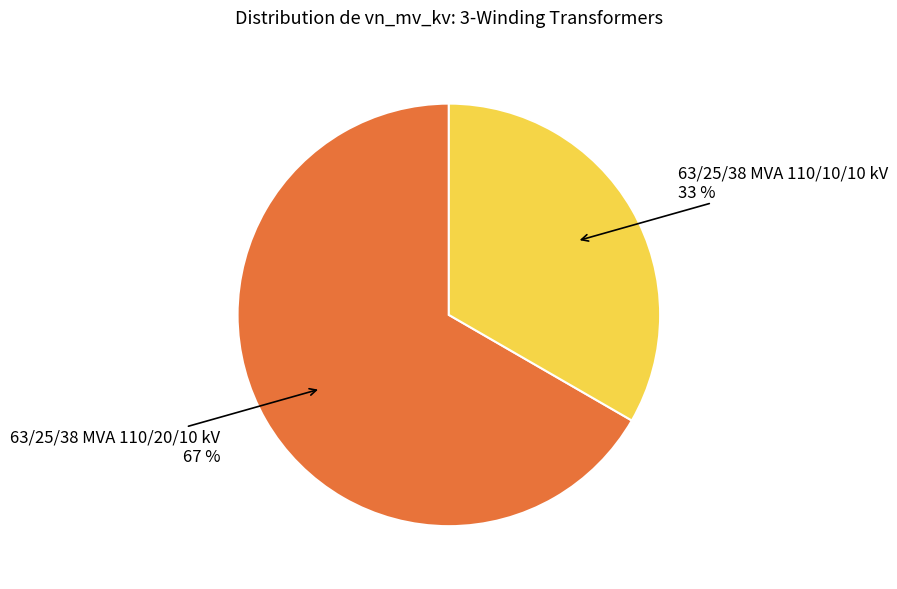

What is the ratio of the value at 63/25/38 MVA 110/20/10 kV to the value at 63/25/38 MVA 110/10/10 kV?

2.0